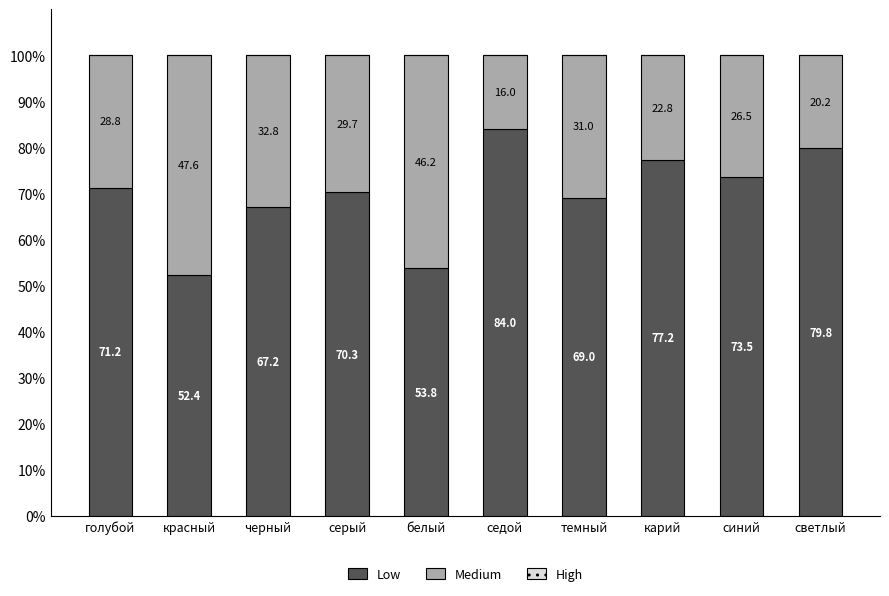

The Low series shows 67.2 at черный. True or false?

True